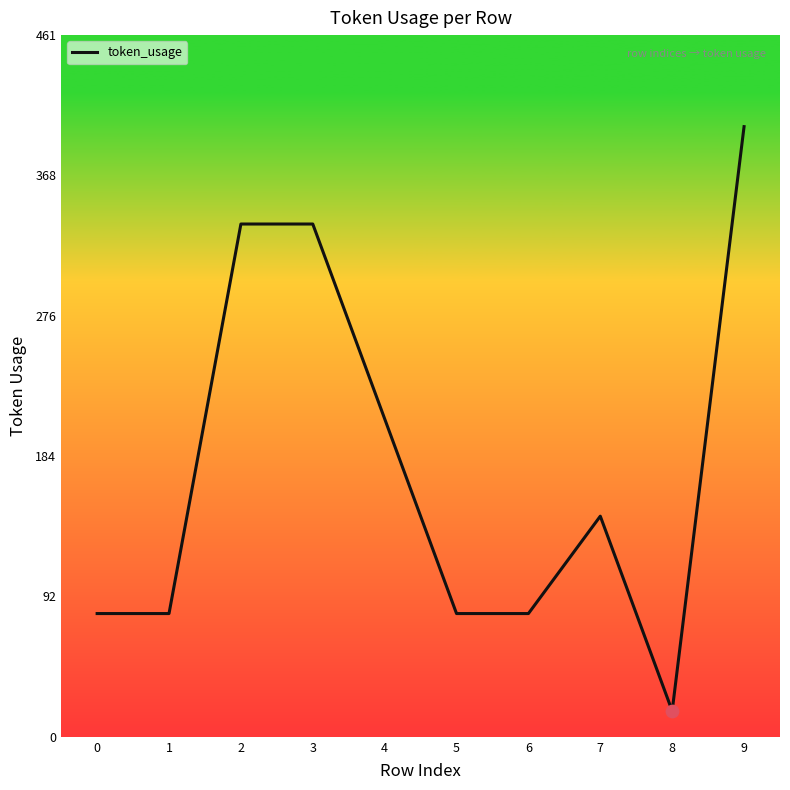

Between 8 and 4, which is larger?

4